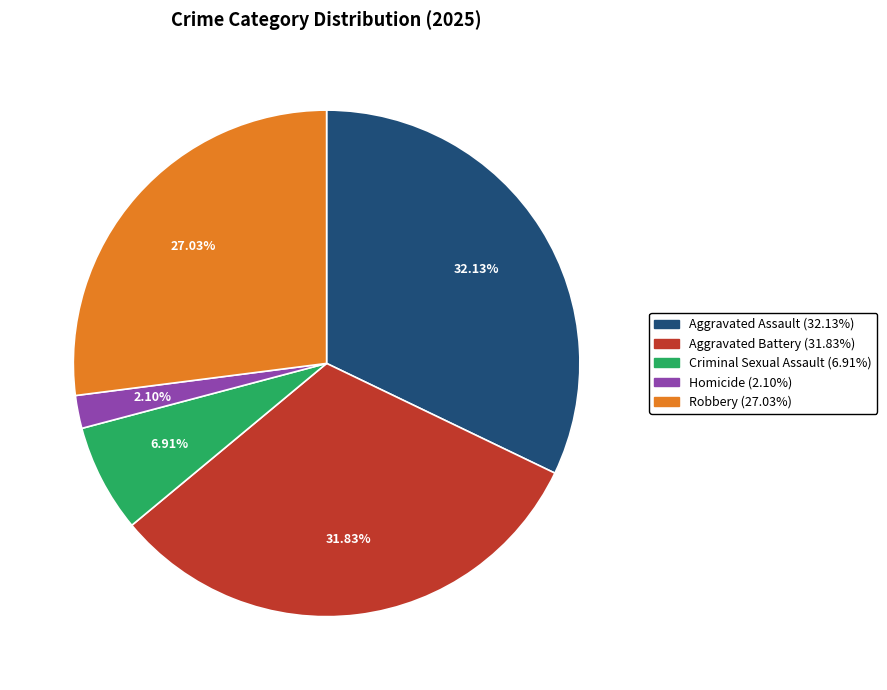

True or false: Criminal Sexual Assault accounts for 21% of the total.

False